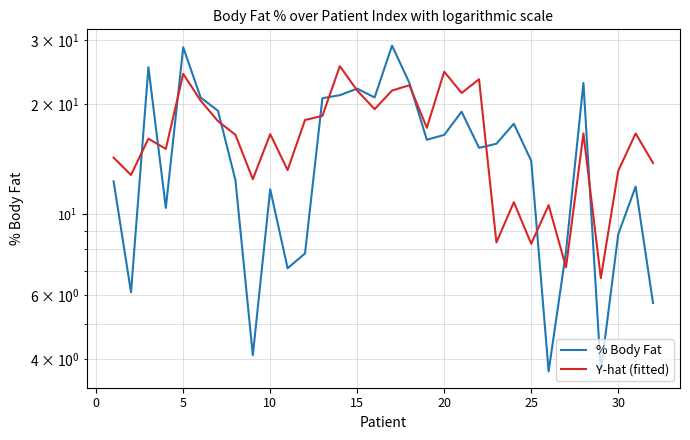

How many categories are shown in the chart?

32